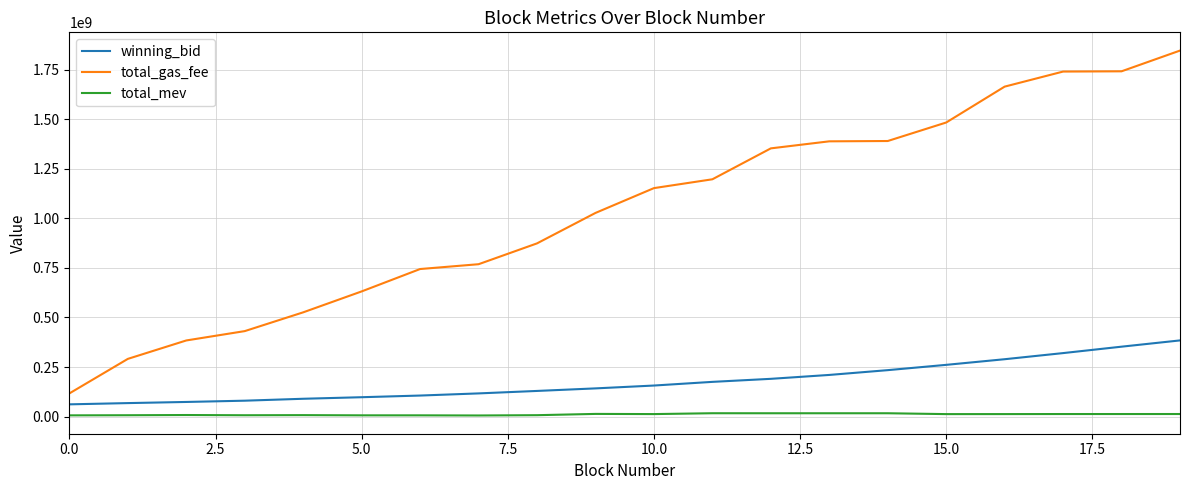

What is the maximum value for total_gas_fee?

1846500001.0